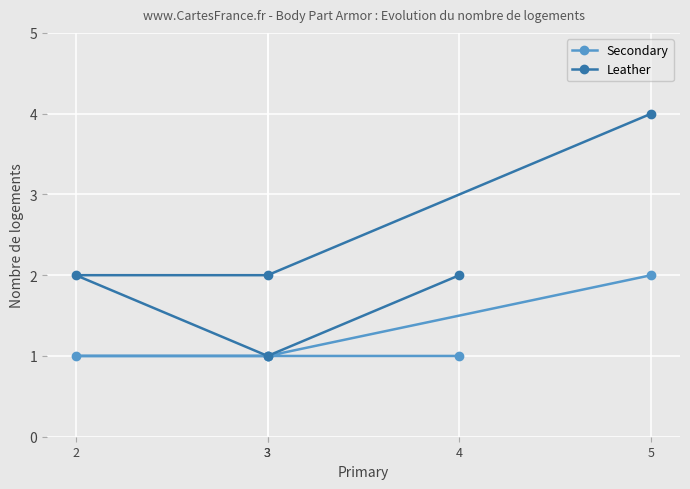

The value of Secondary at 3 is 1. True or false?

True